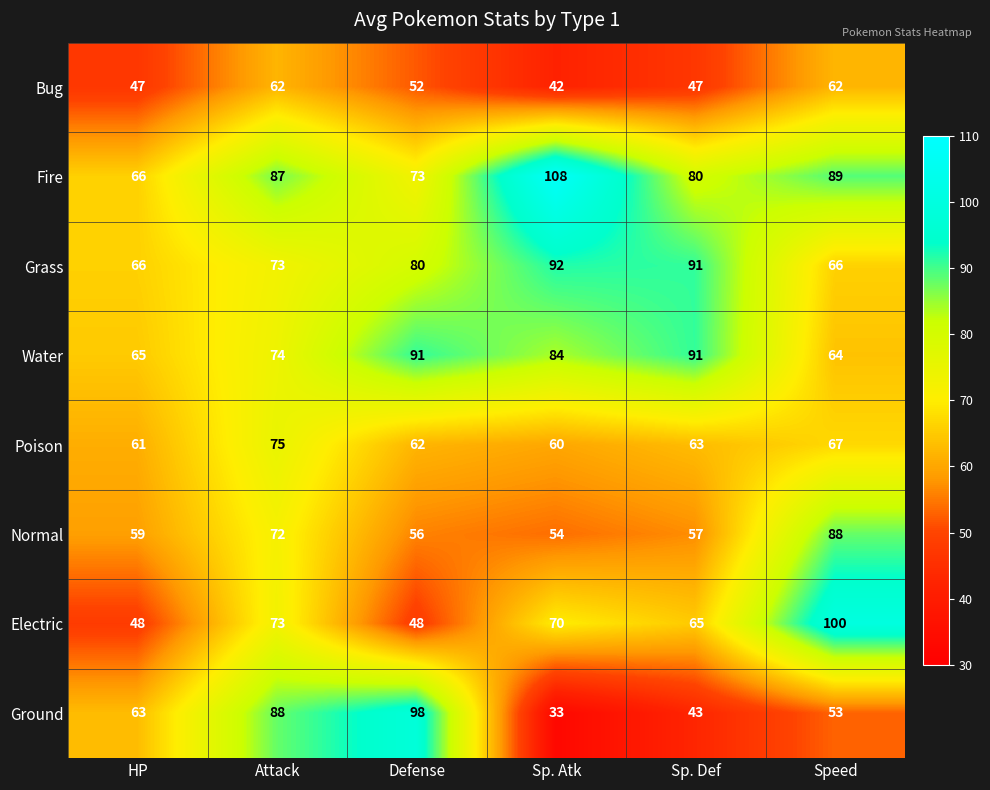

What is the difference between the highest and lowest values at Speed?

47